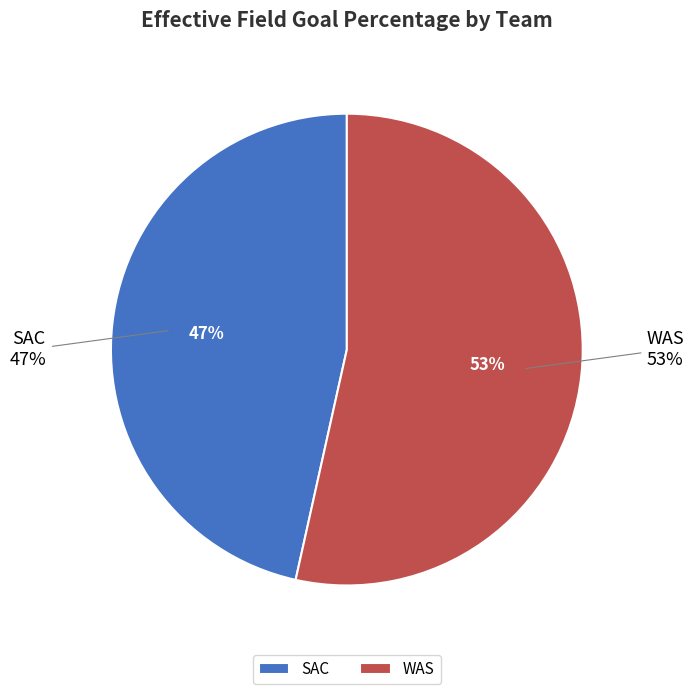

Combined, do SAC and WAS account for over 50%?

Yes